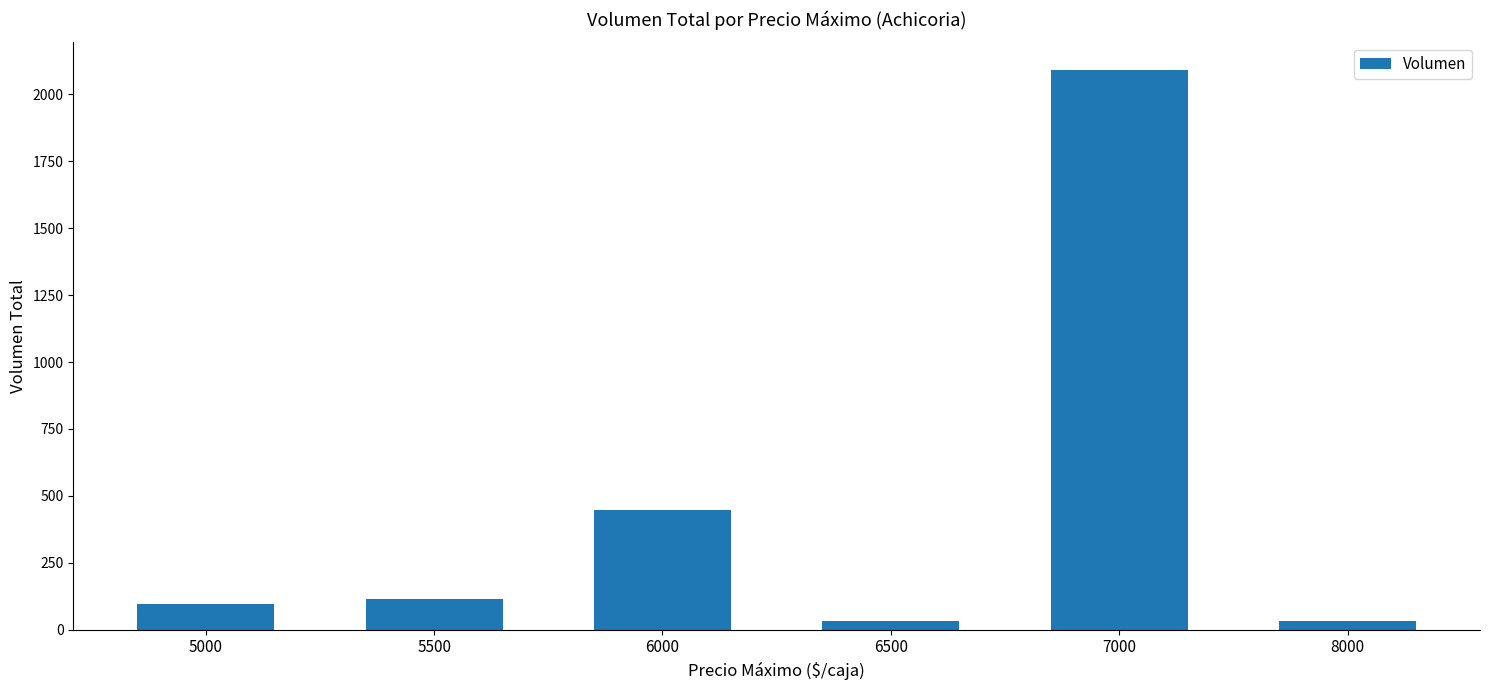

Which category has the highest value across all series?

7000